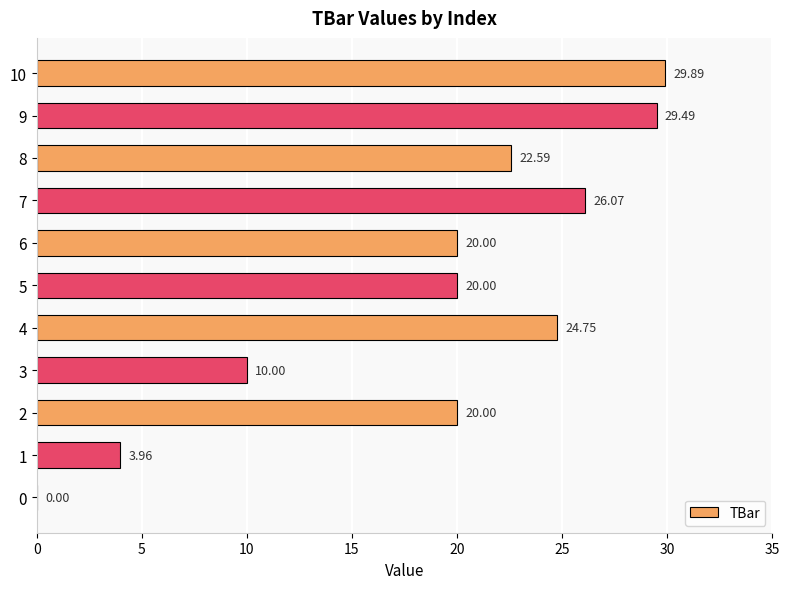

What is the sum of all values?

206.8